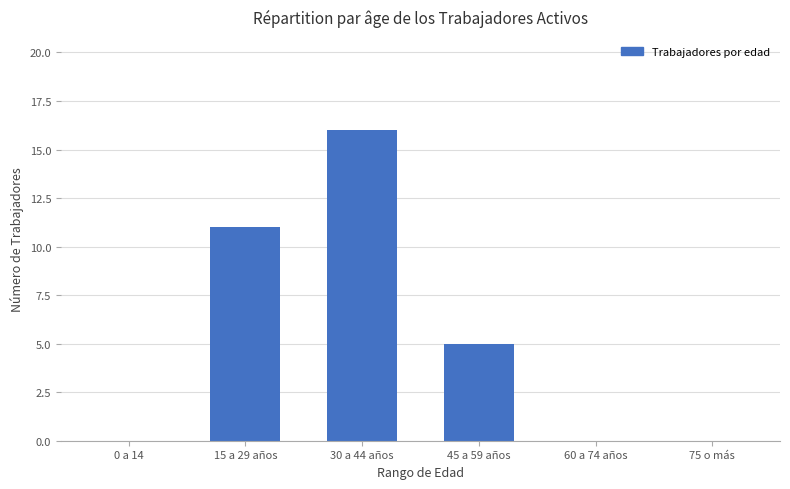

Are the bars horizontal?

No